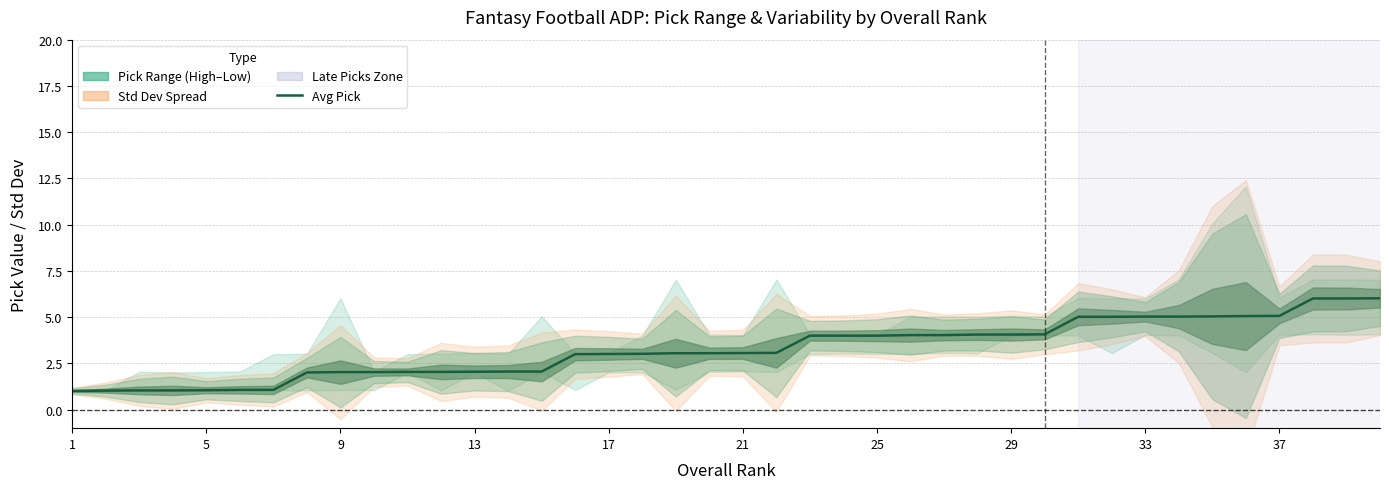

Reading left to right, transcribe all the data shown in this chart.

1.0	1.0	1.0	1.0	1.1	1.1	1.1	2.0	2.0	2.0	2.0	2.0	2.0	2.1	2.1	3.0	3.0	3.0	3.0	3.0	3.1	3.1	4.0	4.0	4.0	4.0	4.0	4.1	4.1	4.1	5.0	5.0	5.0	5.0	5.0	5.1	5.1	6.0	6.0	6.0